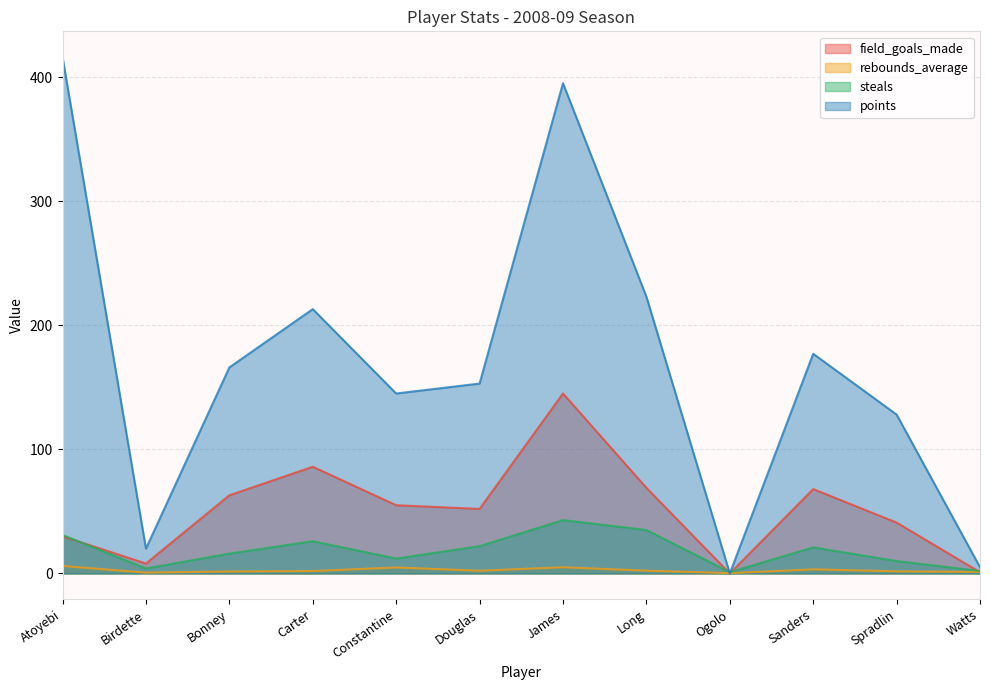

Between Spradlin and Long, which is larger?

Long